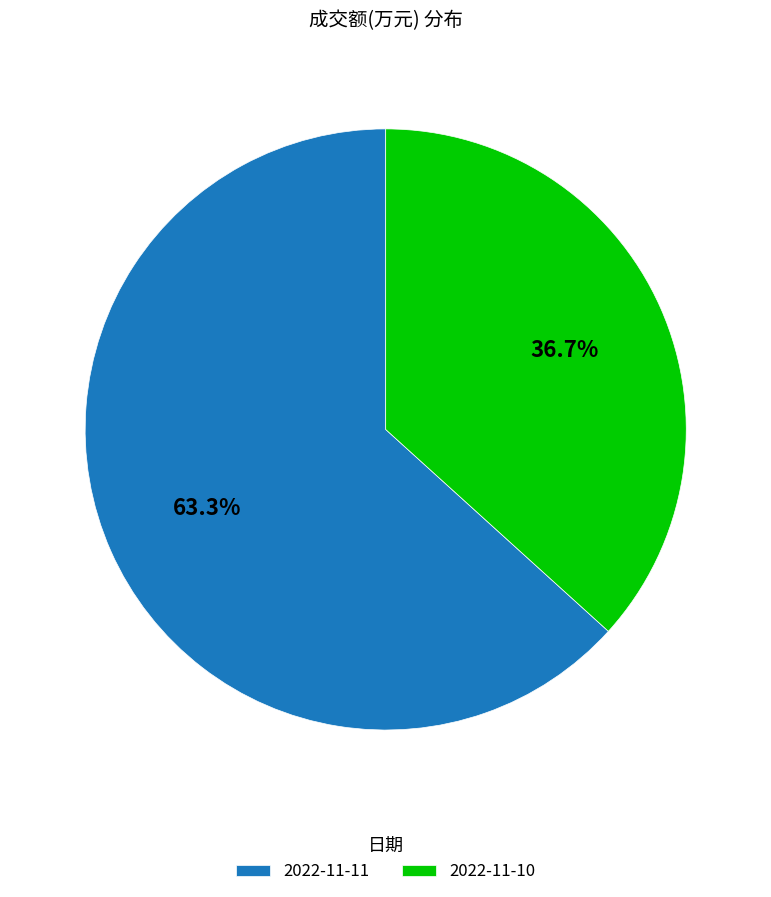

How many segments does this pie chart have?

2